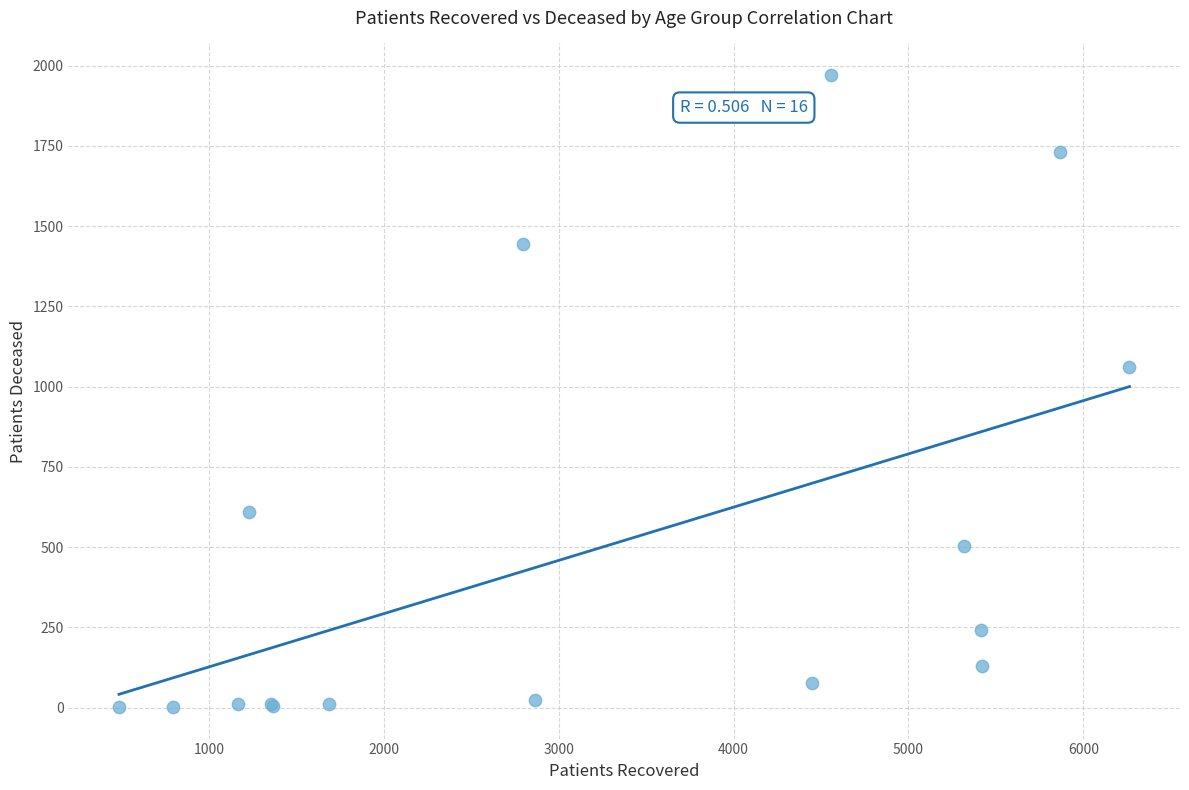

What Y value in the scatter plot is closest to 986?

1062